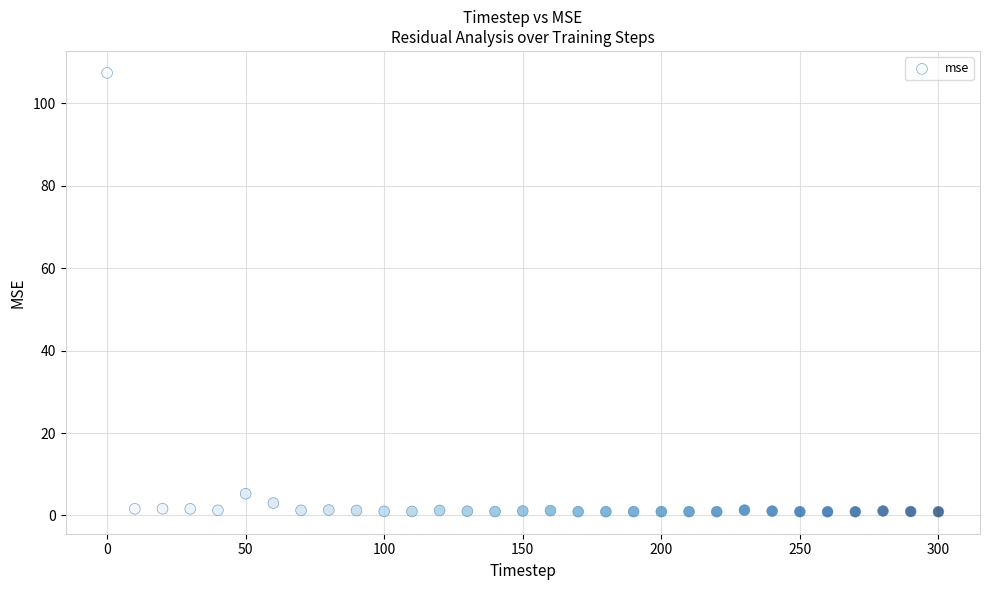

What is the range of X values (max minus min)?

300.0